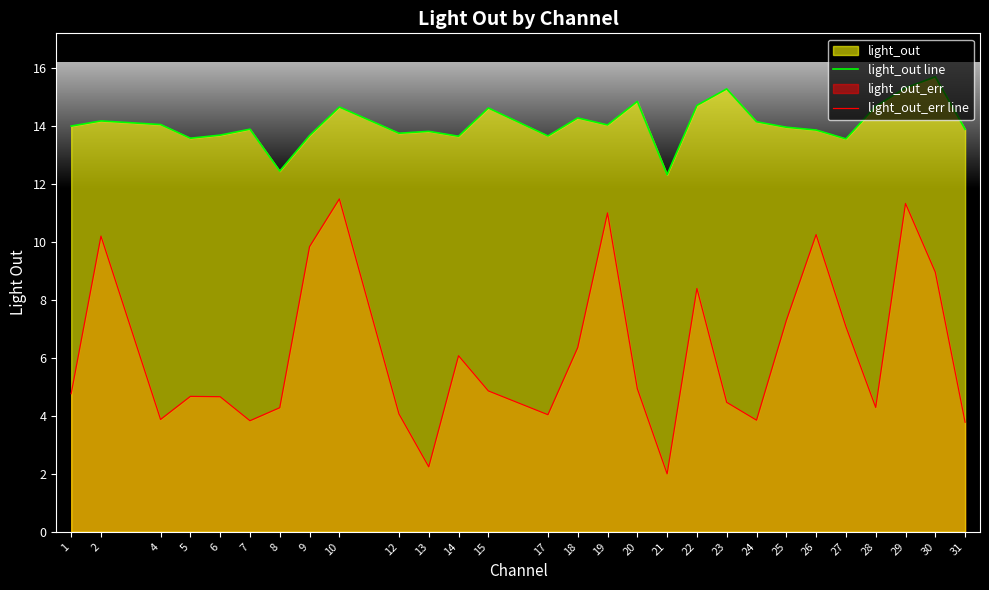

How many data points in light_out line are above 13?

26